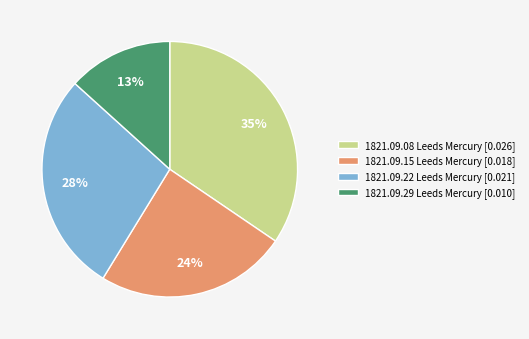

How many segments does this pie chart have?

4